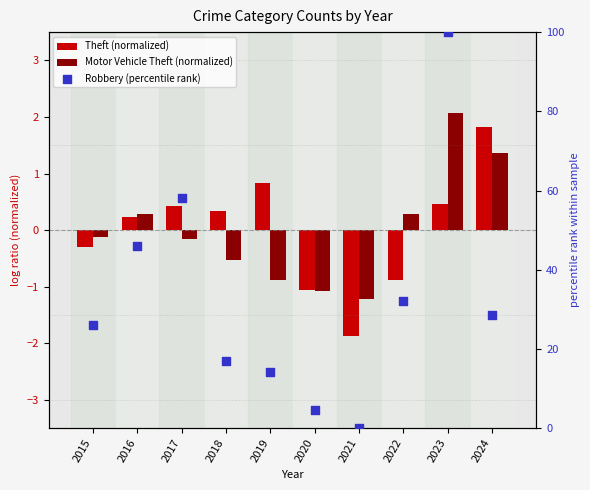

What is the total value across all series at 2018?

16.6